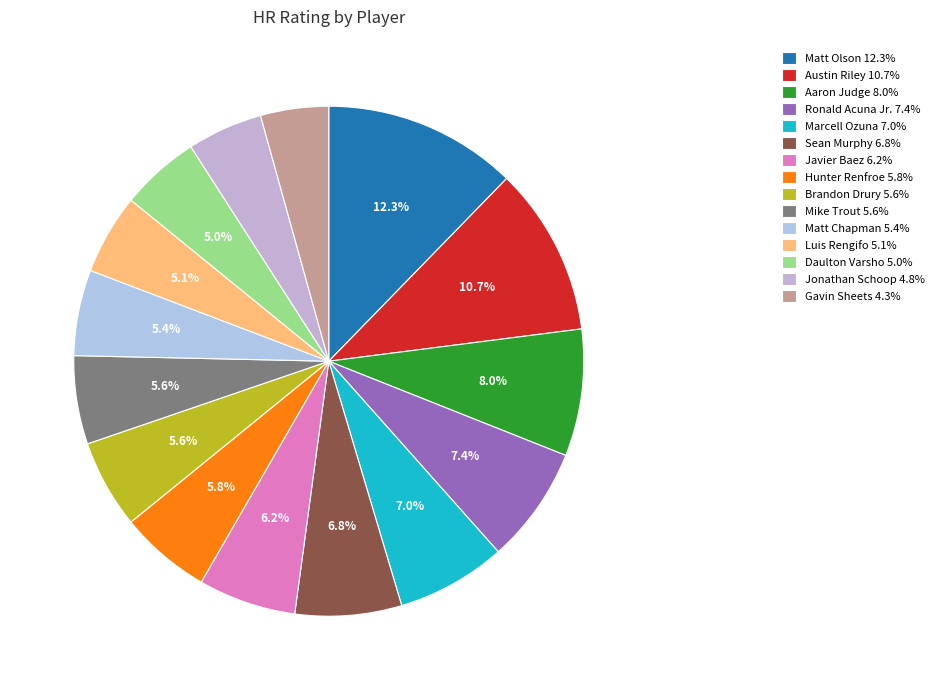

Count the number of slices in the pie.

15